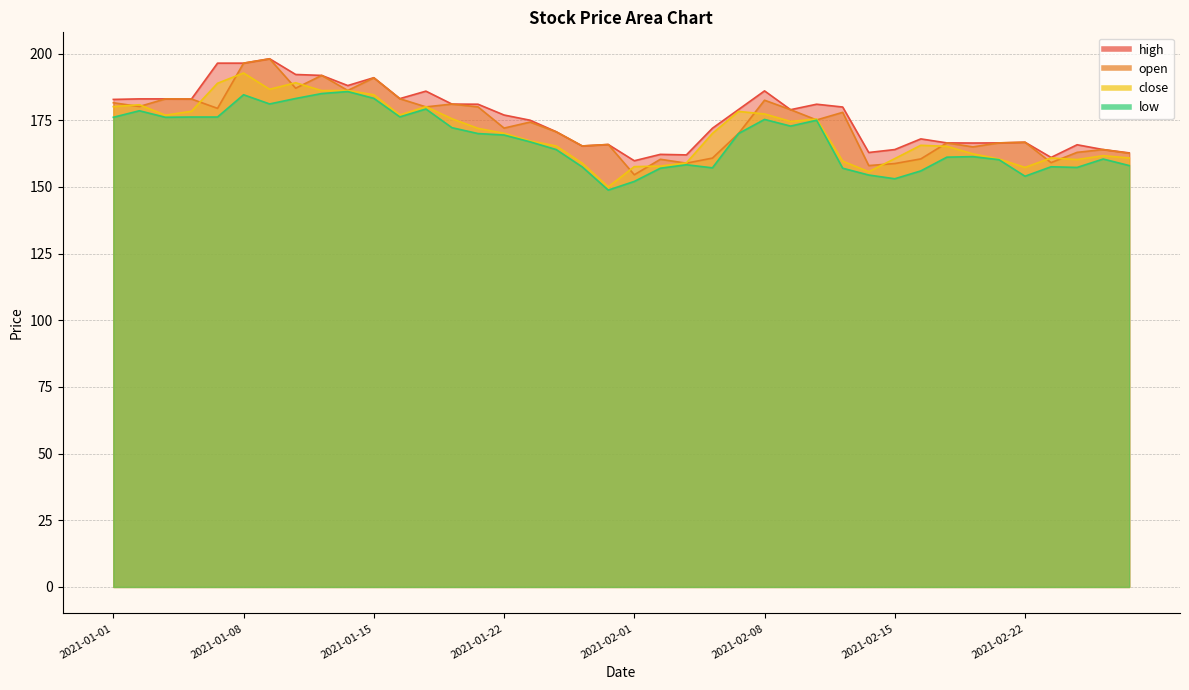

What value does the open series have at 2021-01-14?

186.2